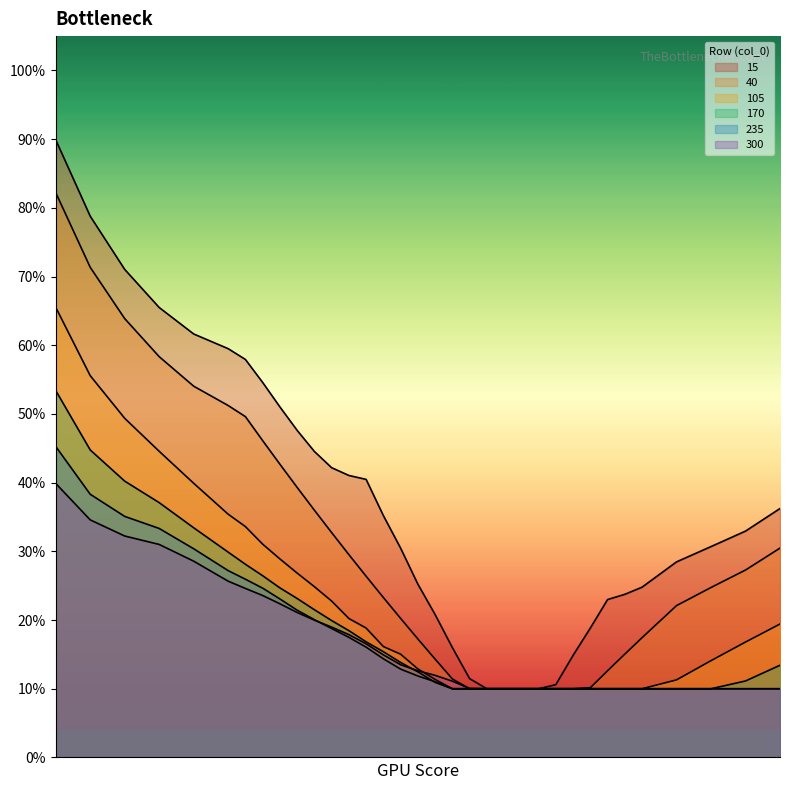

True or false: 170 has more than 0 points higher than both neighbors.

False